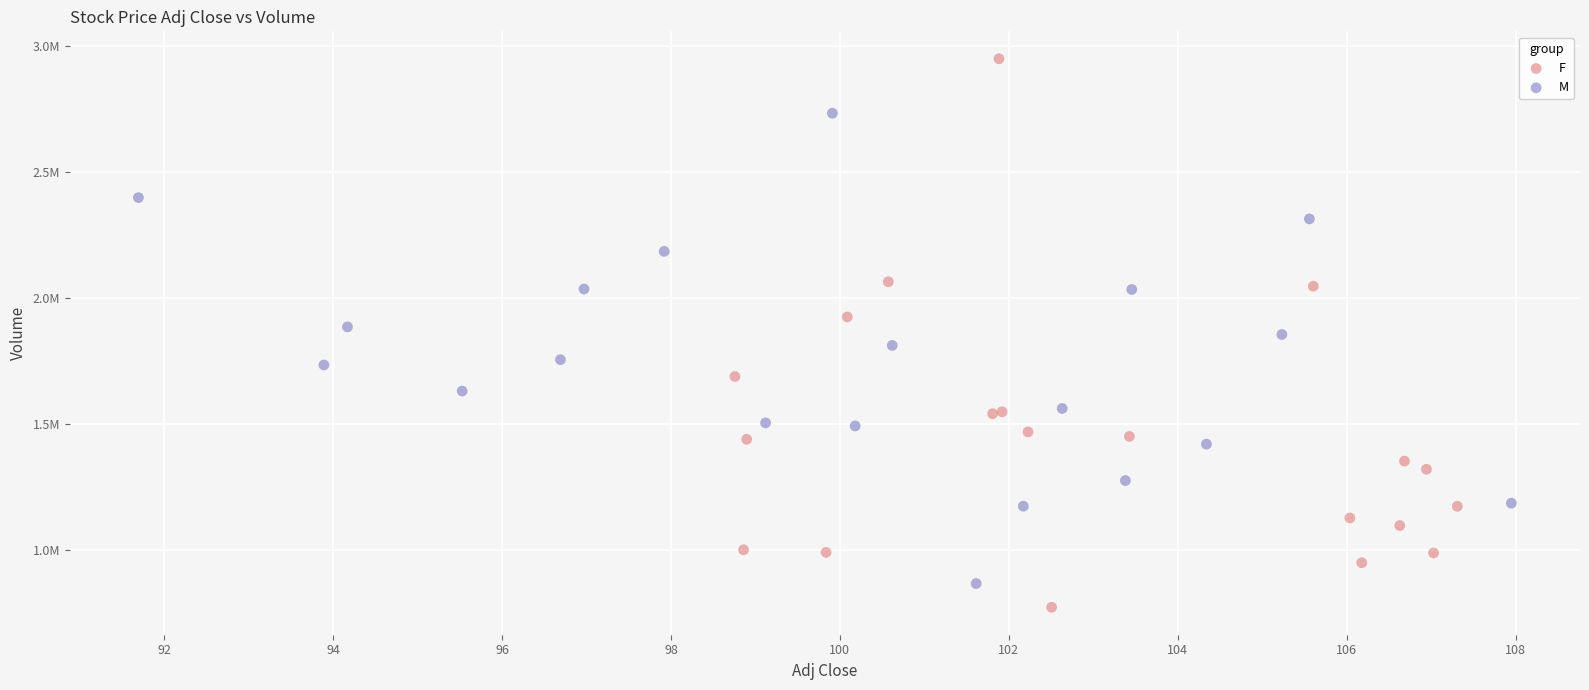

Which series reaches the maximum Y coordinate?

F